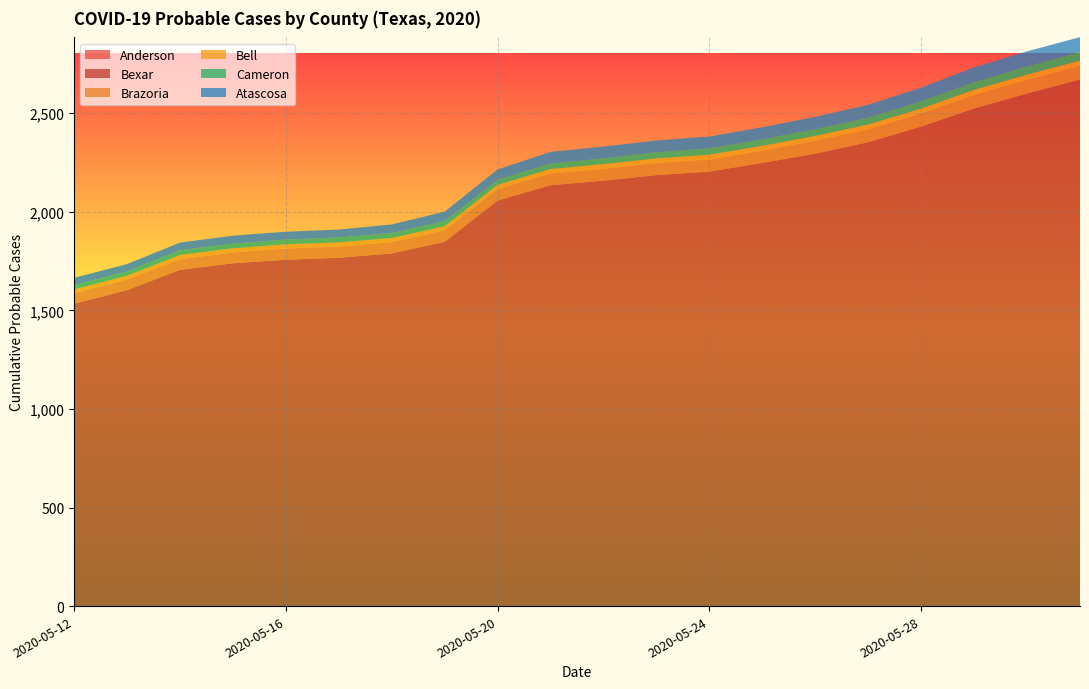

Reading left to right, extract all data points from this chart.

Anderson: 0	0	0	0	0	0	0	0	0	0	0	0	0	0	0	0	0	0	0	0
Bexar: 1534	1603	1706	1739	1757	1767	1789	1848	2057	2135	2158	2186	2204	2248	2295	2353	2432	2524	2600	2671
Brazoria: 53	54	54	55	57	57	57	58	58	59	60	61	61	62	65	65	67	68	69	69
Bell: 19	19	21	21	21	21	21	21	22	23	24	24	25	25	25	25	25	27	27	27
Cameron: 22	22	24	24	24	25	25	26	26	28	29	31	32	33	34	34	37	39	42	43
Atascosa: 37	37	39	40	40	40	44	48	52	59	60	60	60	61	63	66	69	75	76	76